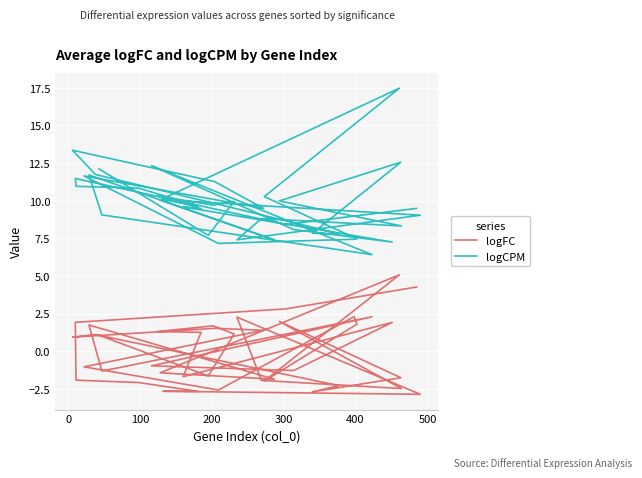

Rank the series at 0 from lowest to highest value.

logFC, logCPM